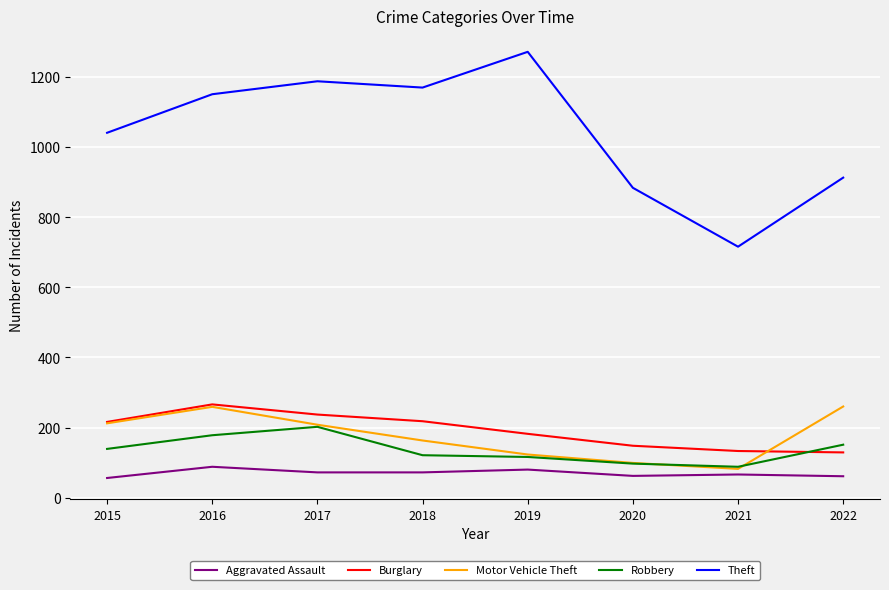

Which series has the largest total across all categories?

Theft